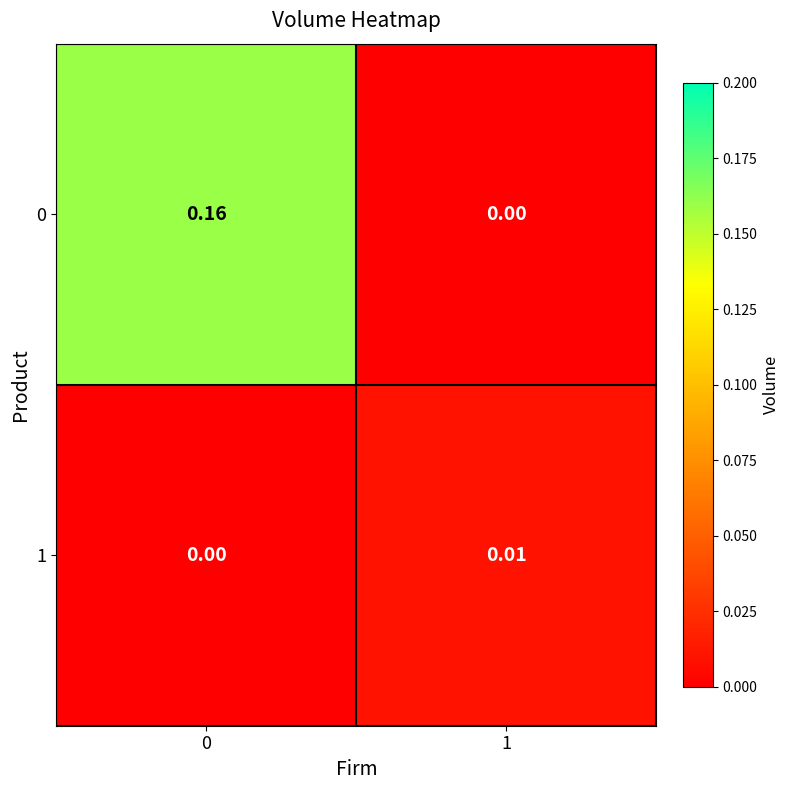

Is the value of 1 at 1 greater than the value of 0 at 1?

Yes